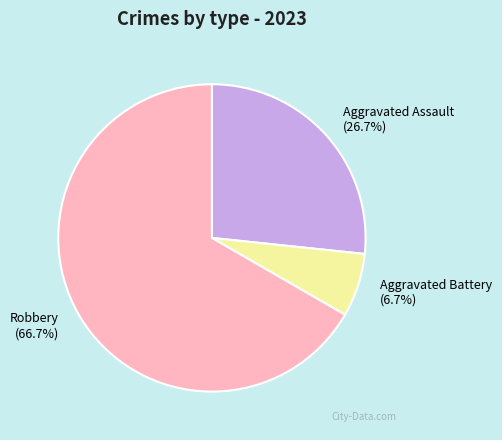

The Robbery slice represents 57% of the pie. True or false?

False